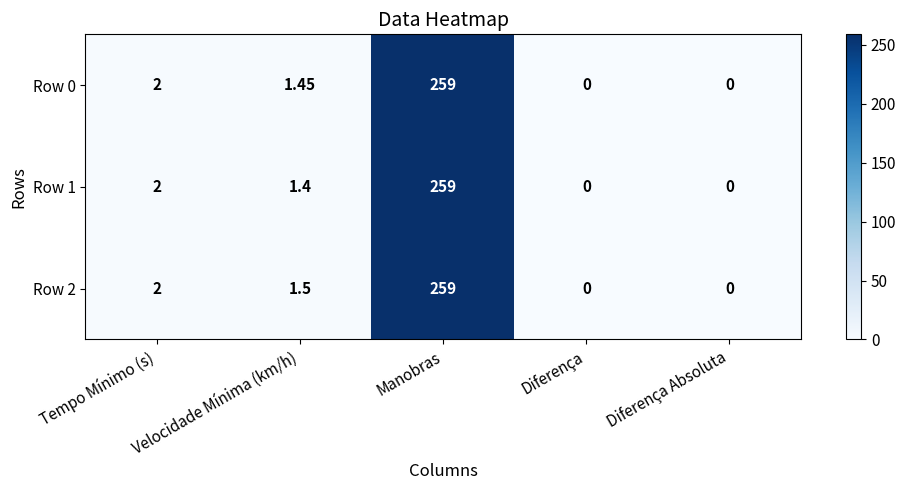

Which category has the highest value across all series?

Manobras